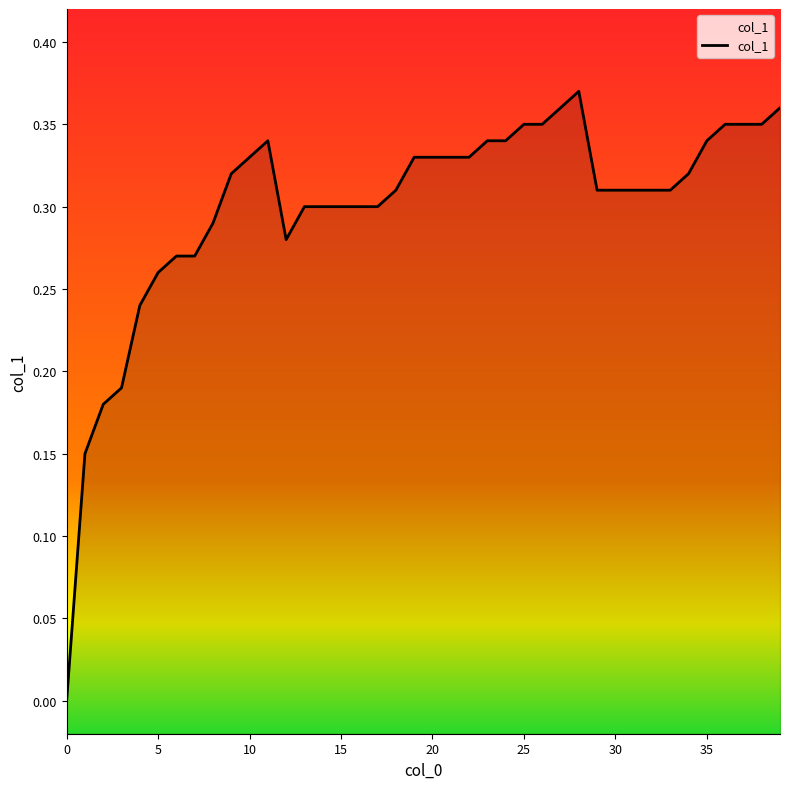

Which has a higher value, 15 or 17?

17